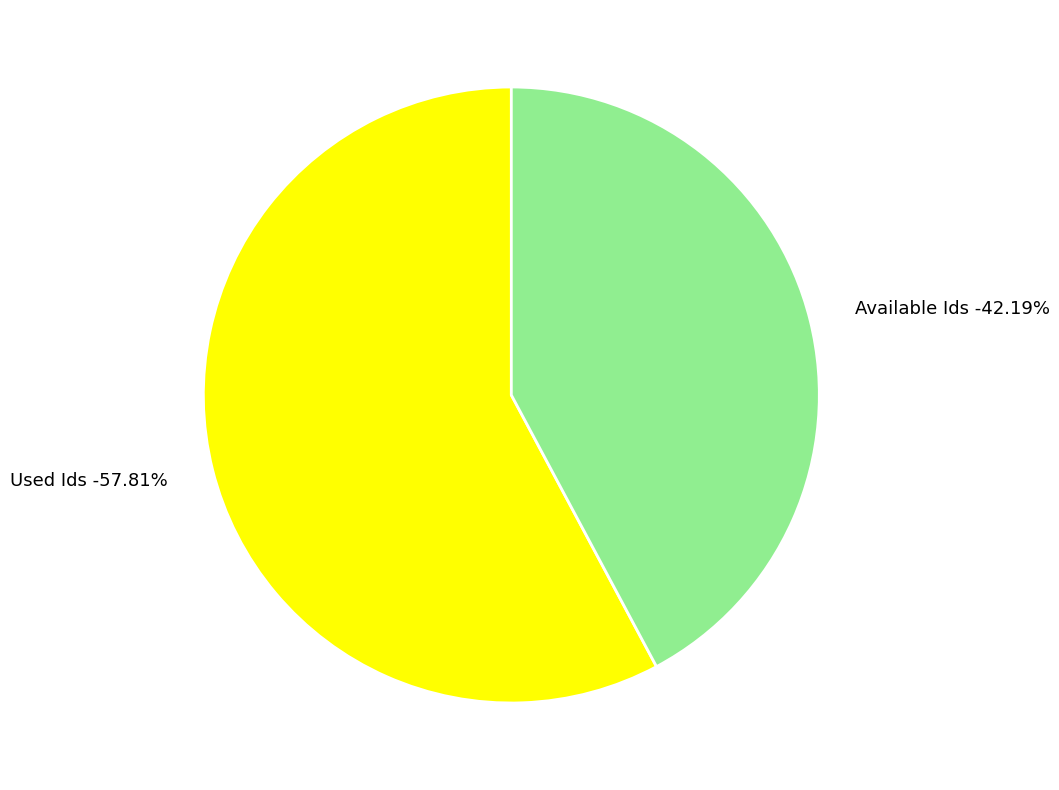

Do Used Ids and Available Ids together represent more than half of the pie?

Yes